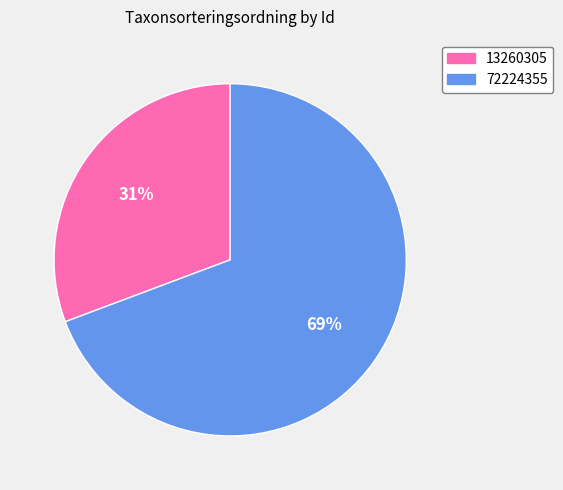

Which category accounts for the majority?

72224355